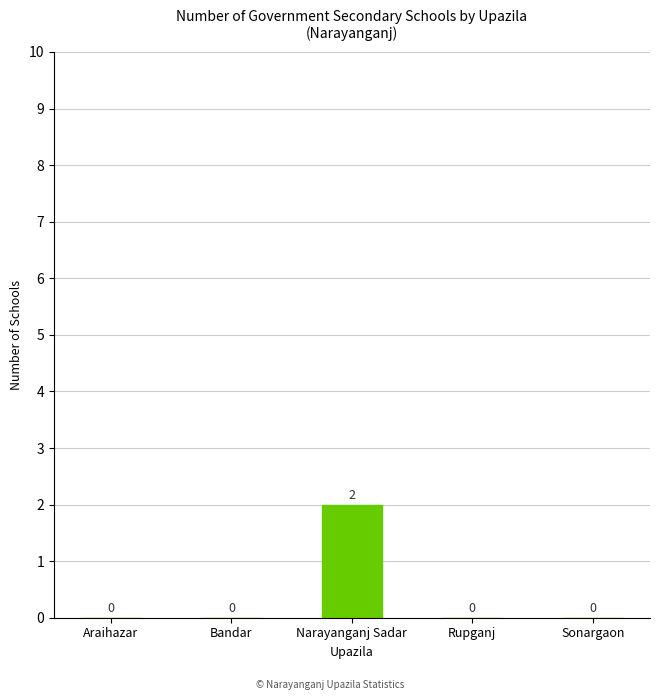

What is the change in value from Narayanganj Sadar to Rupganj?

-2